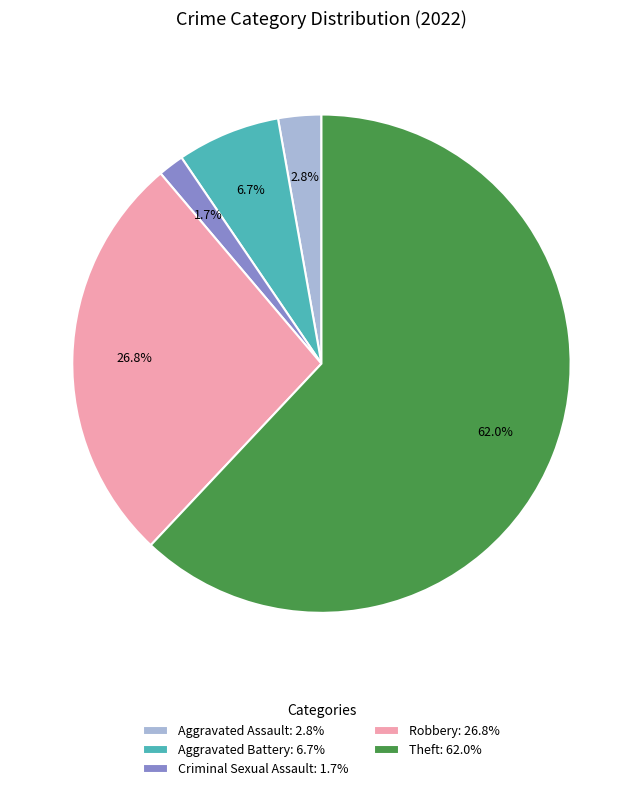

Which category has the biggest portion of the pie?

Theft